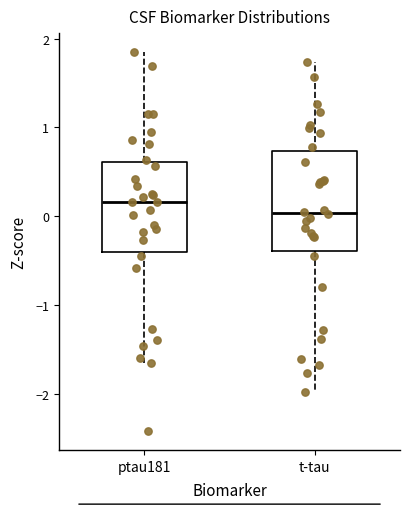

Reading left to right, transcribe this box plot: for each box, give where its median line is, the range the box spans, and where its two whiskers end, as read against the y-axis. The values are not printed on the chart, so give them approximately, as read against the axis.

ptau181: median 0.2, box -0.4 to 0.6, whiskers -1.7 to 1.8
t-tau: median 0.0, box -0.4 to 0.7, whiskers -2.0 to 1.7